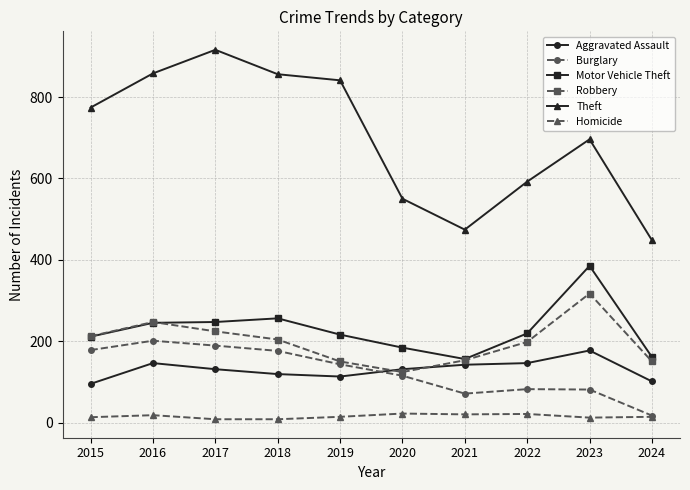

Which category has the lowest value in the Theft series?

2024